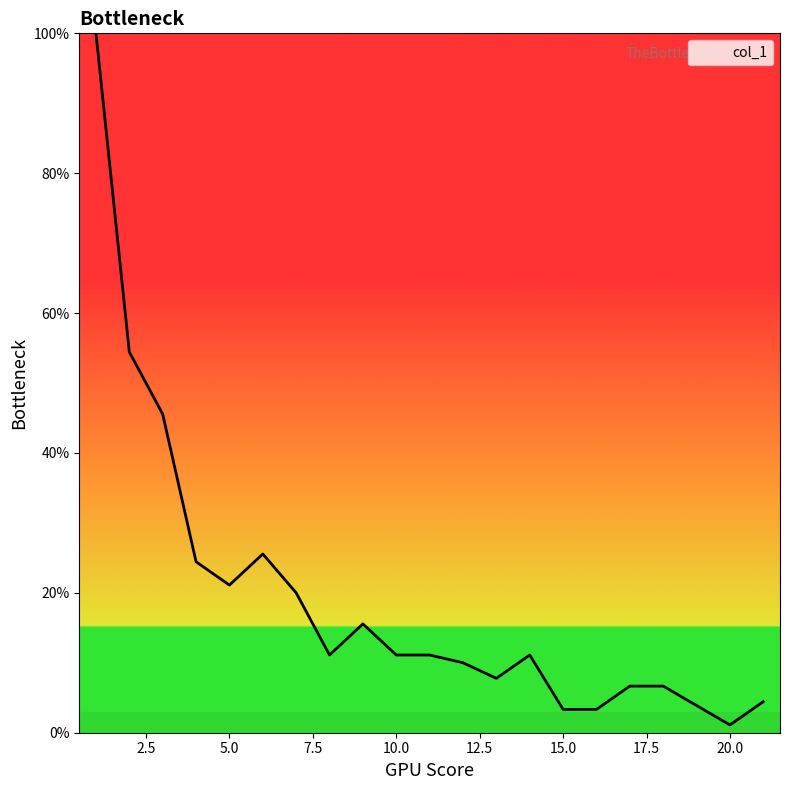

How many lines are shown in the chart?

1